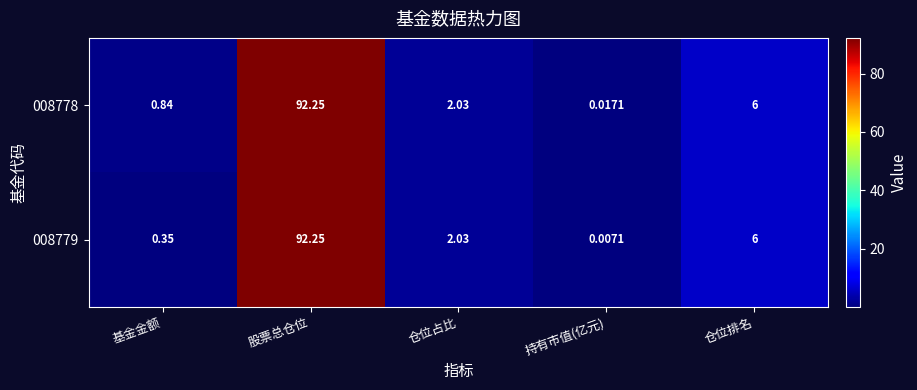

At which category does the chart reach its minimum across all series?

持有市值(亿元)